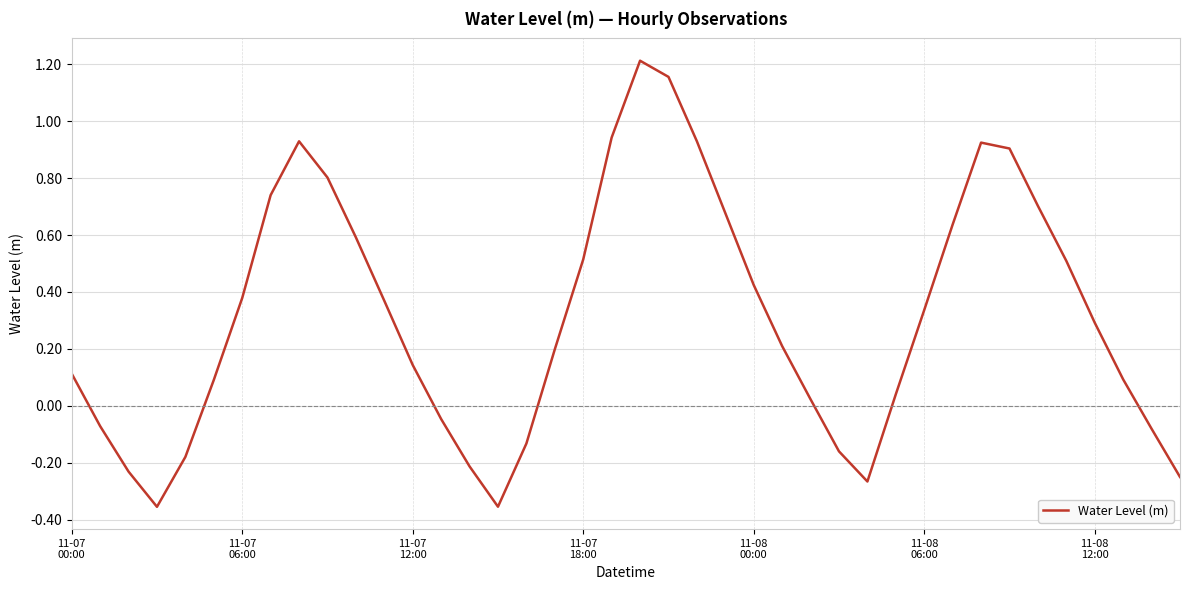

What is the difference between the maximum and minimum values?

1.6